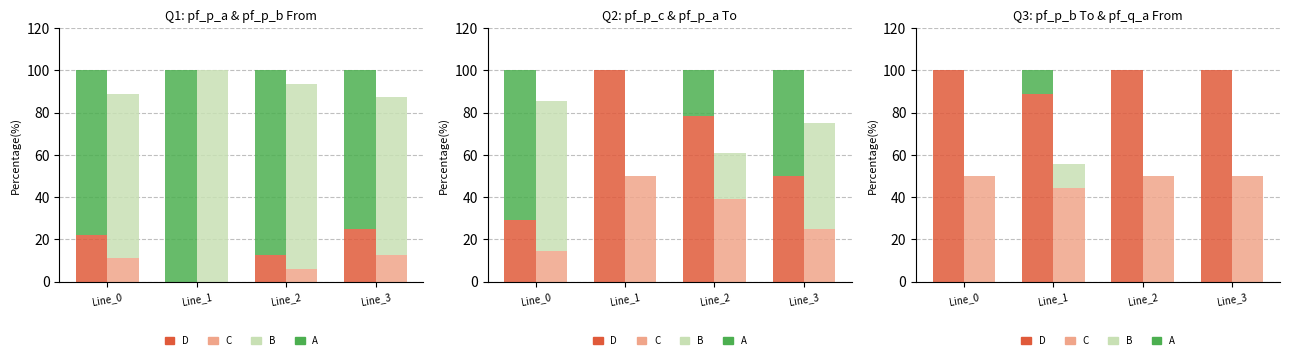

Reading right to left, transcribe all the data shown in this chart.

D: 100.0	100.0	88.9	100.0
A: 0.0	0.0	11.1	0.0
C: 50.0	50.0	44.5	50.0
B: 0.0	0.0	11.1	0.0